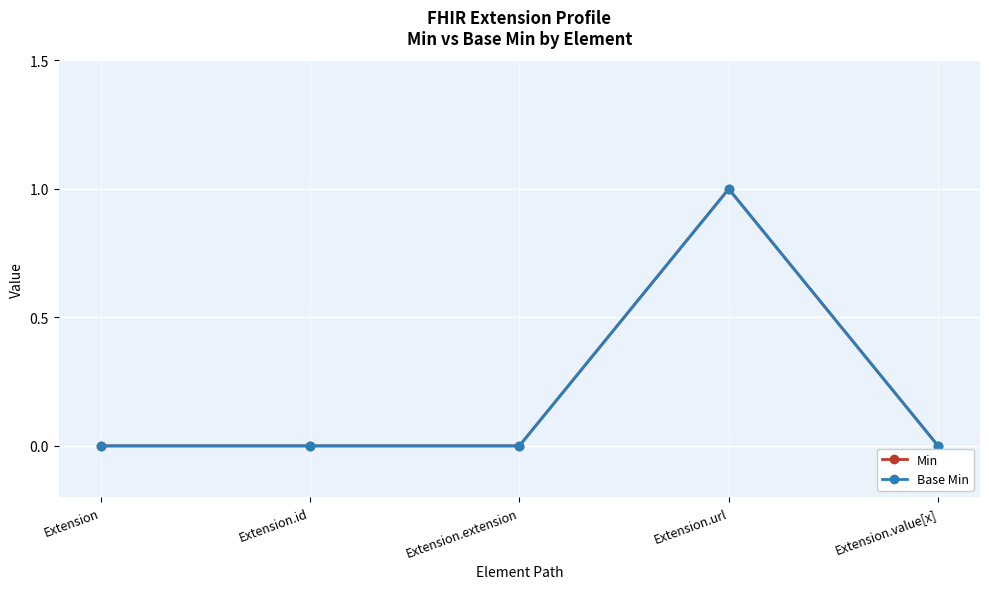

The Min series shows 0 at Extension.extension. True or false?

True